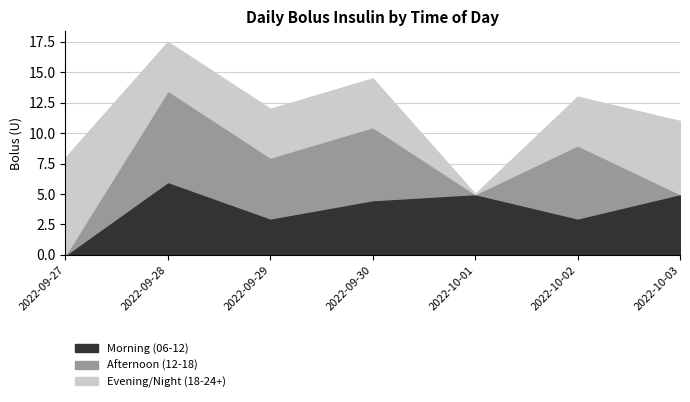

Which category has the lowest value across all series?

2022-09-27